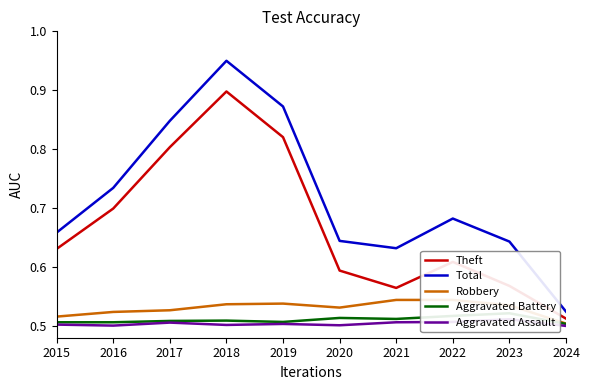

At which category is the sum across all series the highest?

2018